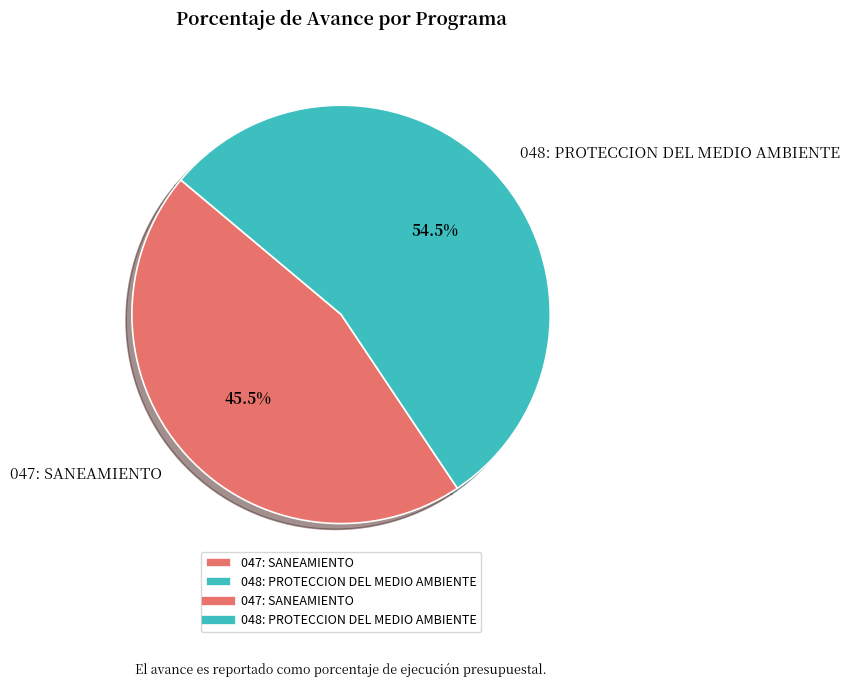

Which category accounts for the majority?

048: PROTECCION DEL MEDIO AMBIENTE